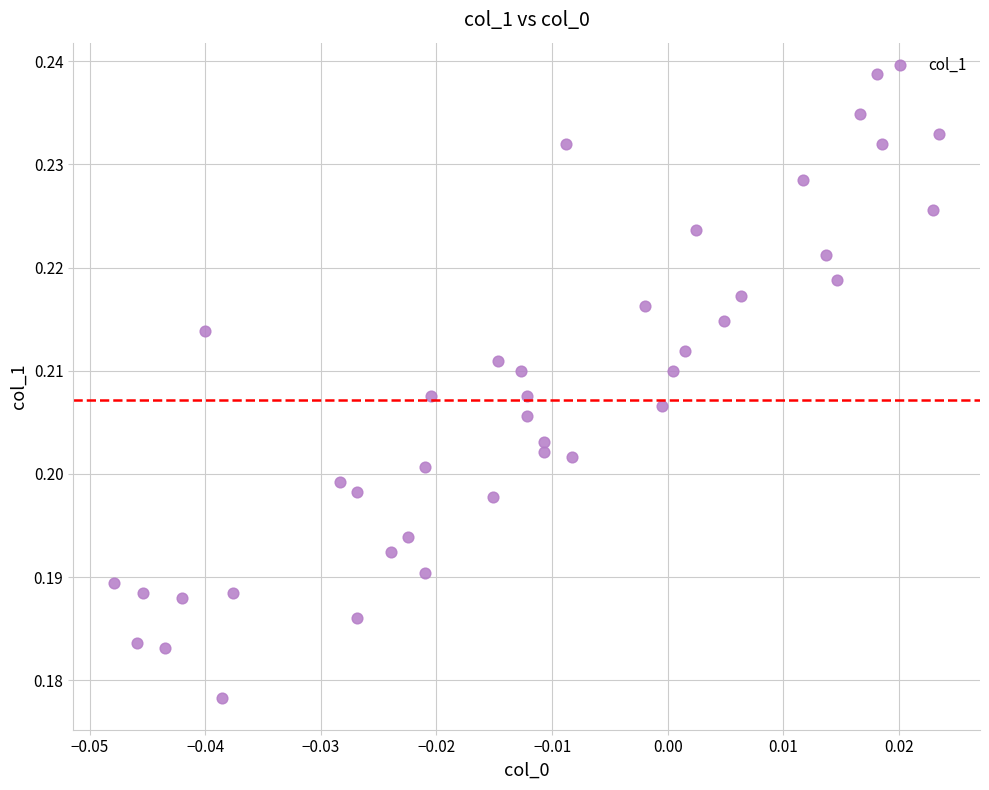

How many data points are displayed?

40